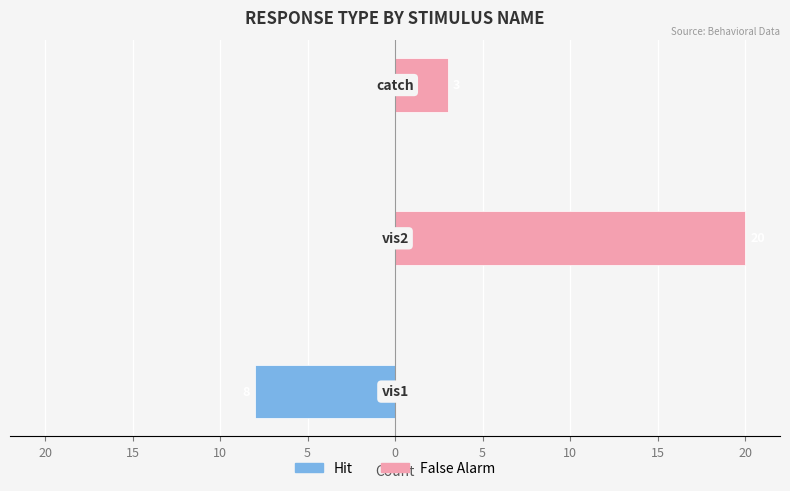

True or false: False Alarm has a value of -9 at 25.

False